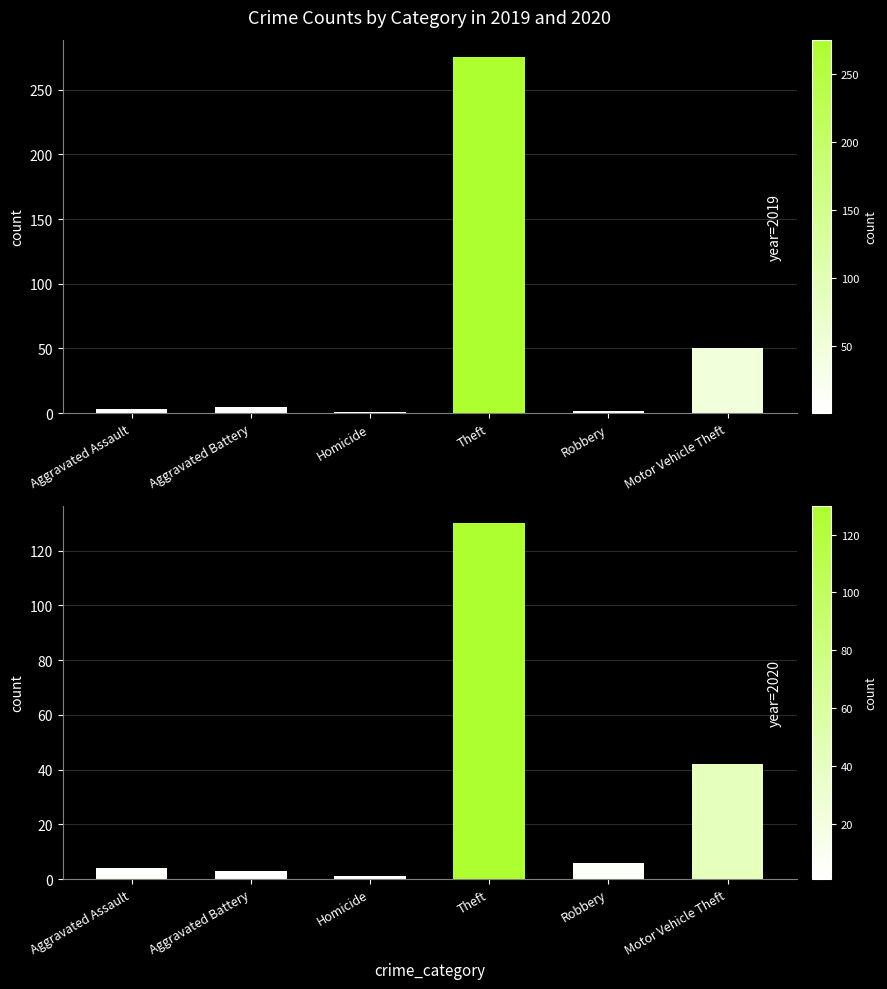

Which series has the largest total across all categories?

2019